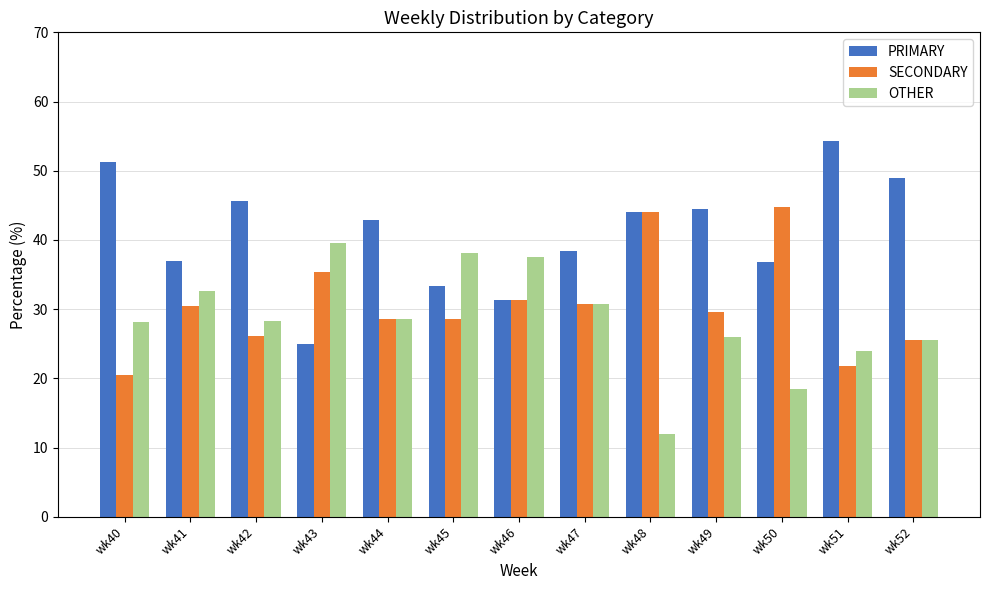

What is the difference between the second highest and minimum values in the OTHER series?

26.1